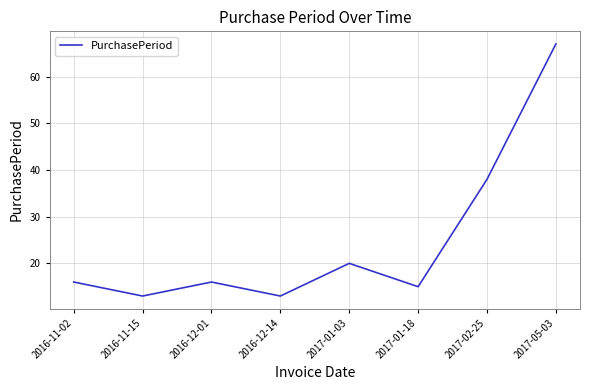

How many interior local valleys (lower than both neighbors) does the data have?

3